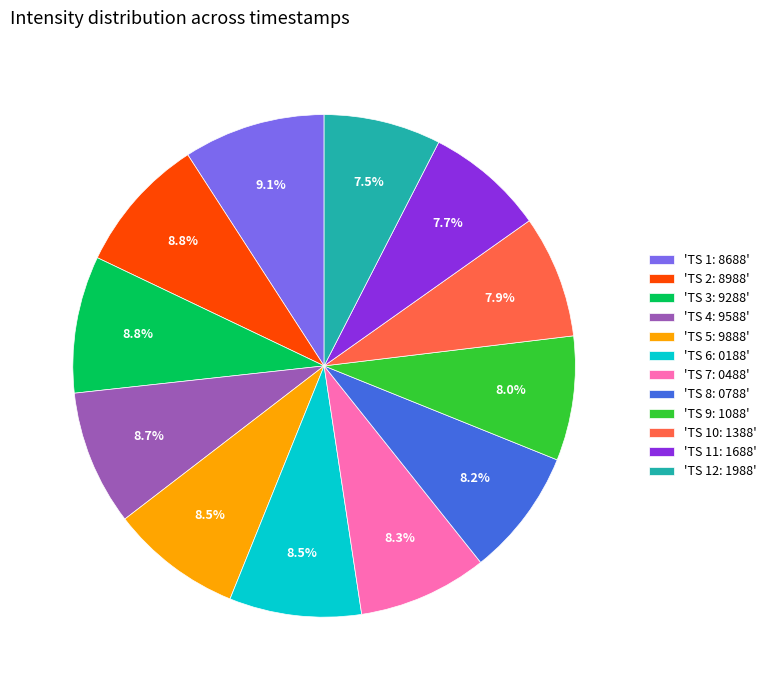

Does any single category account for the majority?

No